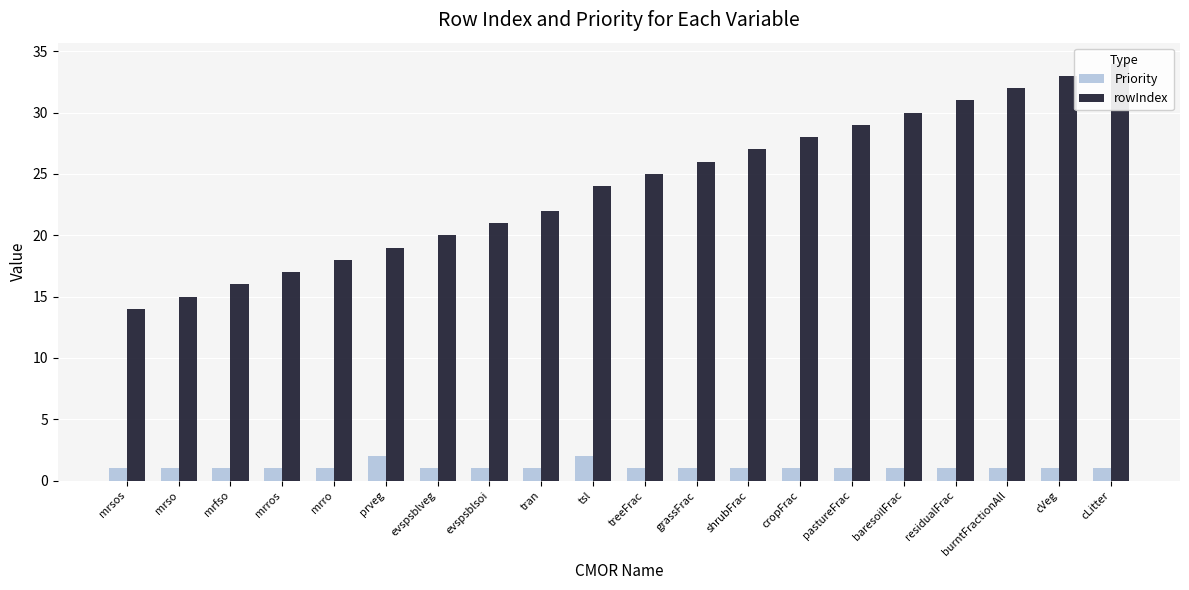

Reading left to right, list all the values displayed in this chart.

Priority: mrsos=1	mrso=1	mrfso=1	mrros=1	mrro=1	prveg=2	evspsblveg=1	evspsblsoi=1	tran=1	tsl=2	treeFrac=1	grassFrac=1	shrubFrac=1	cropFrac=1	pastureFrac=1	baresoilFrac=1	residualFrac=1	burntFractionAll=1	cVeg=1	cLitter=1
rowIndex: mrsos=14	mrso=15	mrfso=16	mrros=17	mrro=18	prveg=19	evspsblveg=20	evspsblsoi=21	tran=22	tsl=24	treeFrac=25	grassFrac=26	shrubFrac=27	cropFrac=28	pastureFrac=29	baresoilFrac=30	residualFrac=31	burntFractionAll=32	cVeg=33	cLitter=34